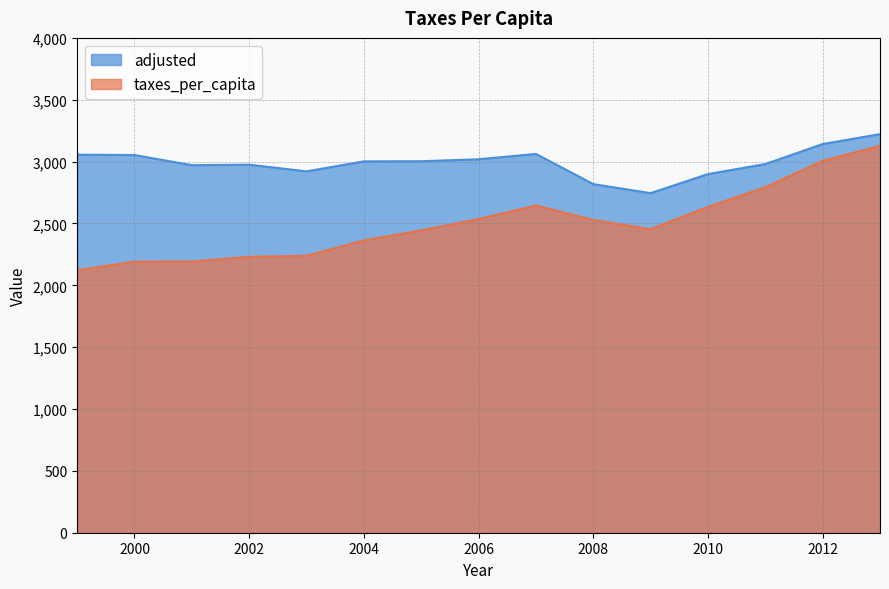

What is the sum of all adjusted values?

44868